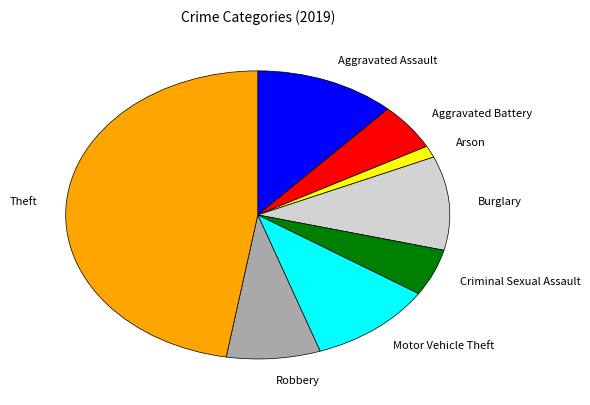

True or false: Motor Vehicle Theft accounts for 5% of the total.

False